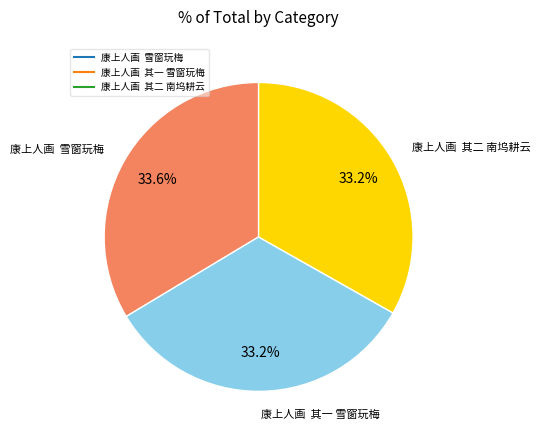

How many segments does this pie chart have?

3